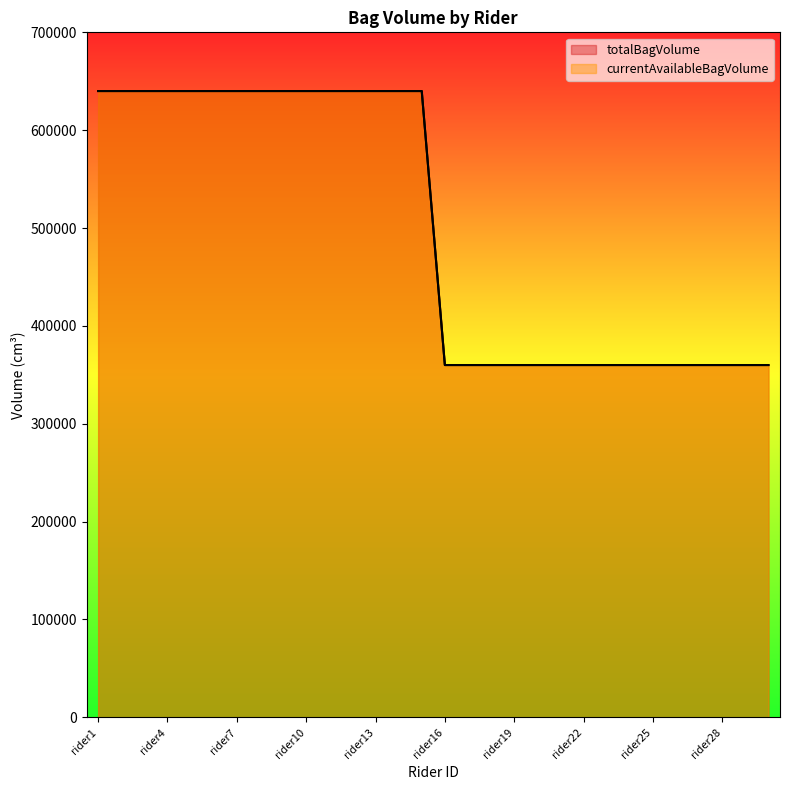

How many lines are shown in the chart?

2